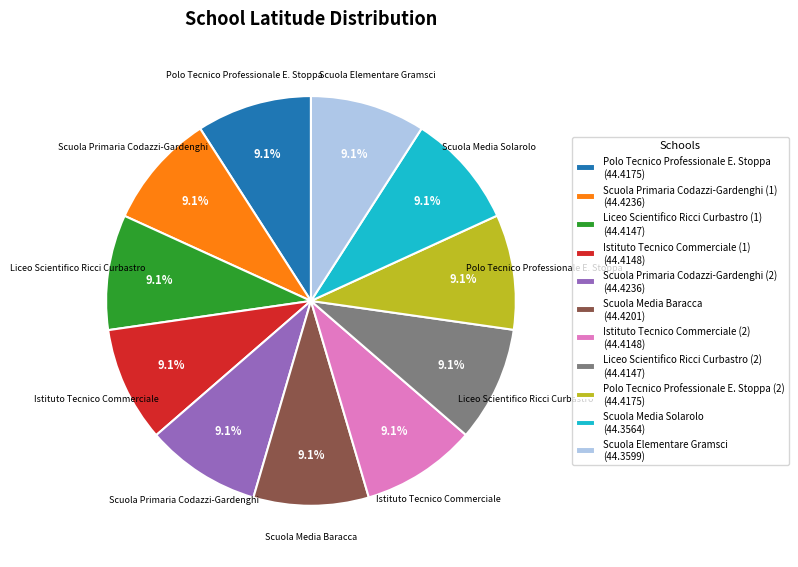

Is there any slice that represents more than half of the pie?

No